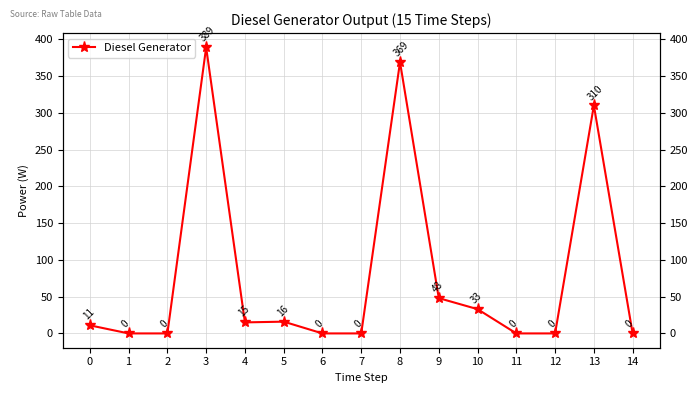

Reading right to left, extract all data points from this chart.

0	310	0	0	33	48	369	0	0	16	15	389	0	0	11